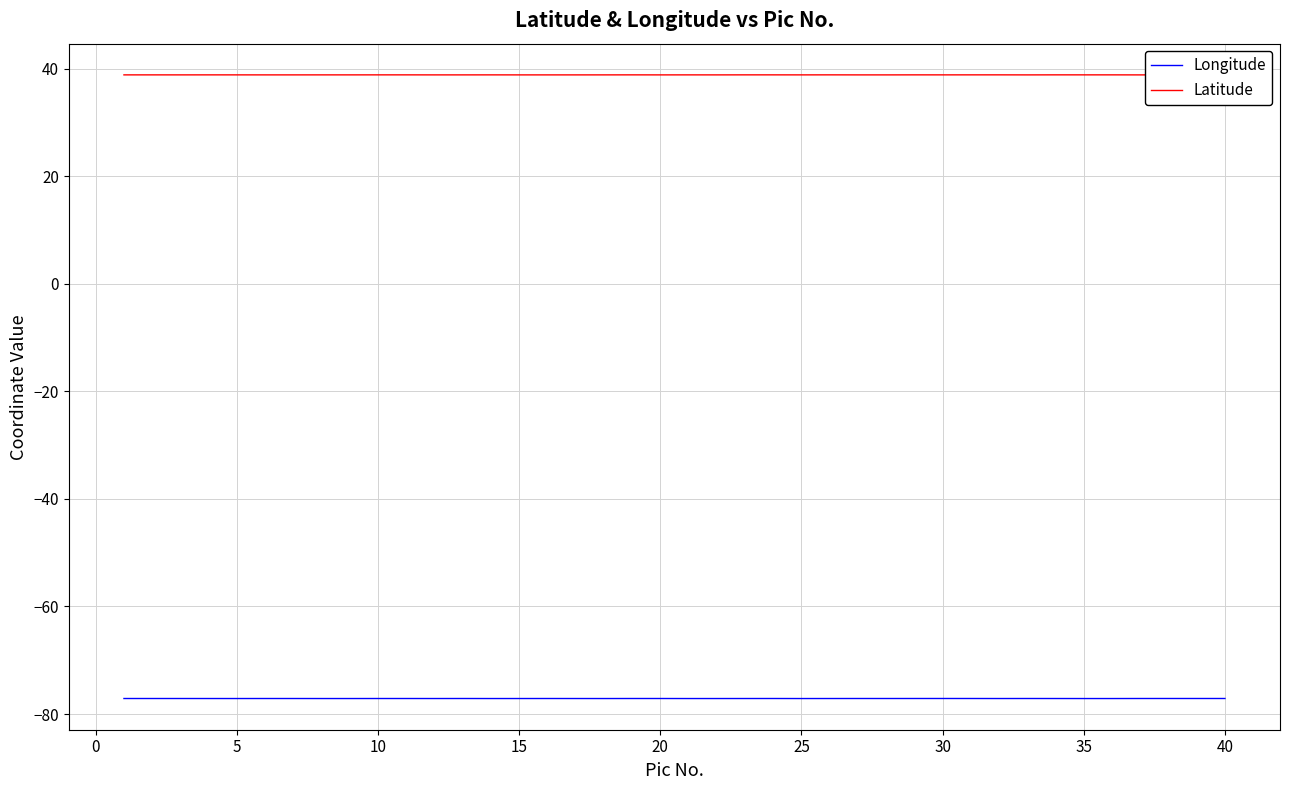

True or false: Latitude has more than 0 points higher than both neighbors.

True